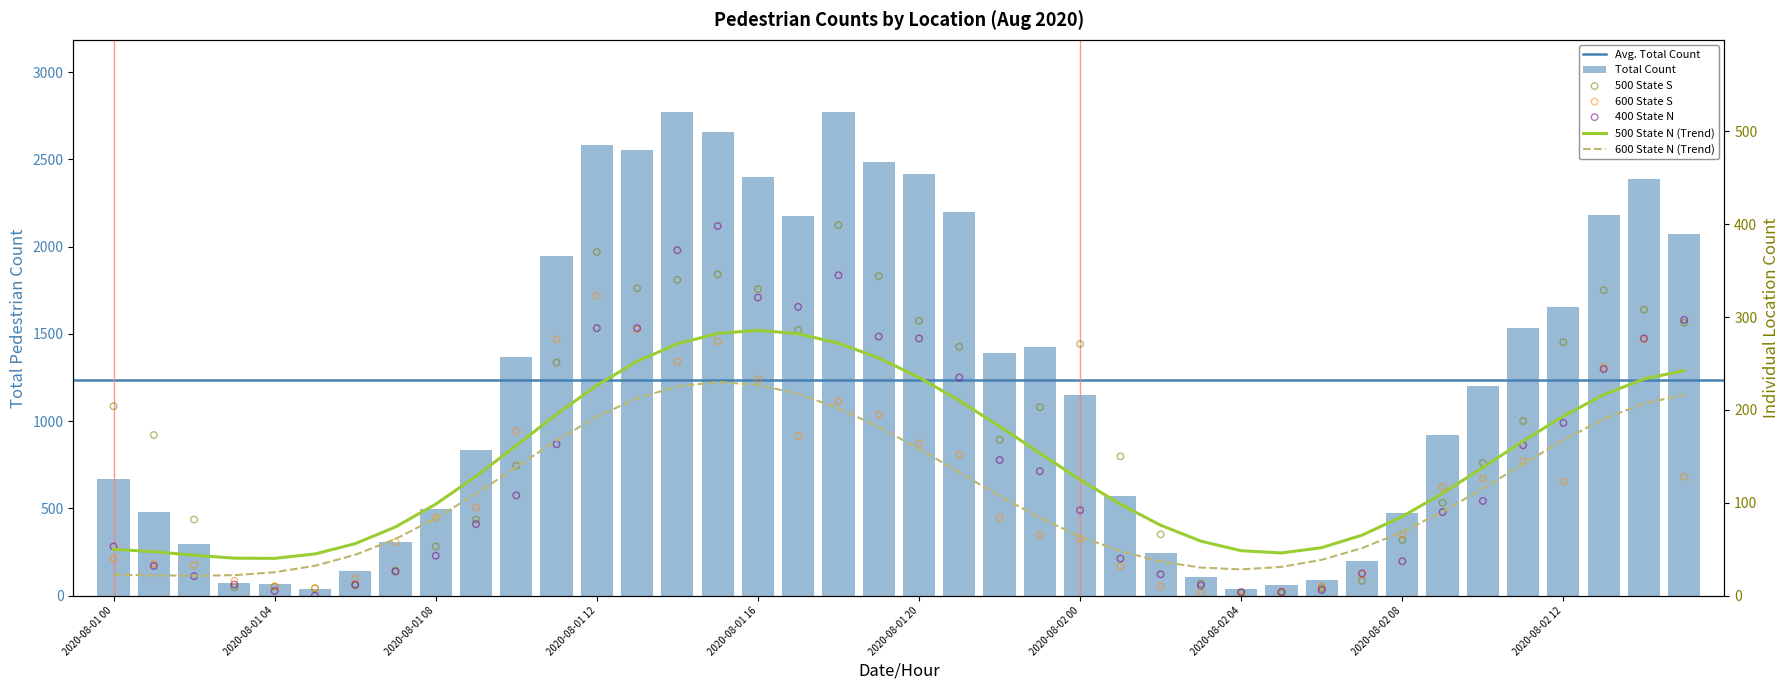

At which category is the sum across all series the highest?

2020-08-01 14